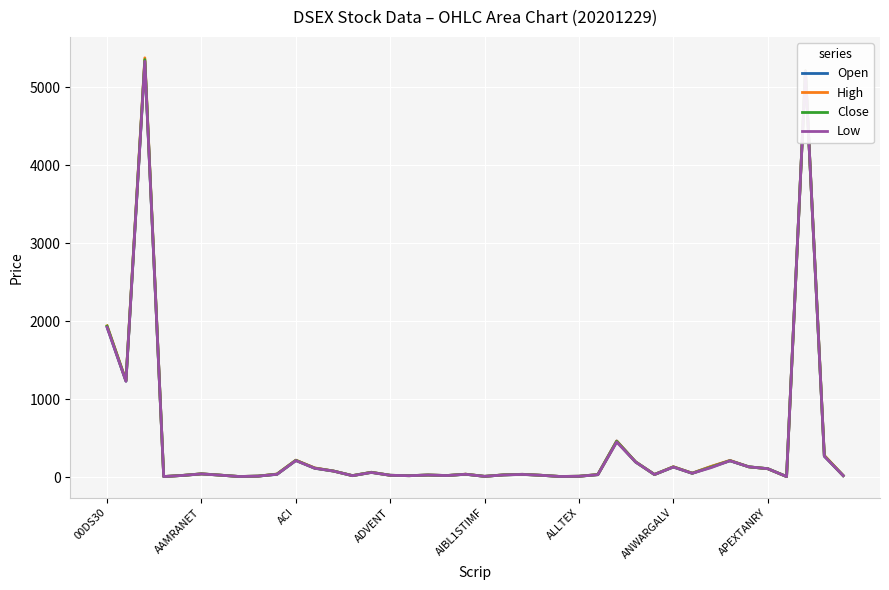

How many categories are shown in the chart?

40